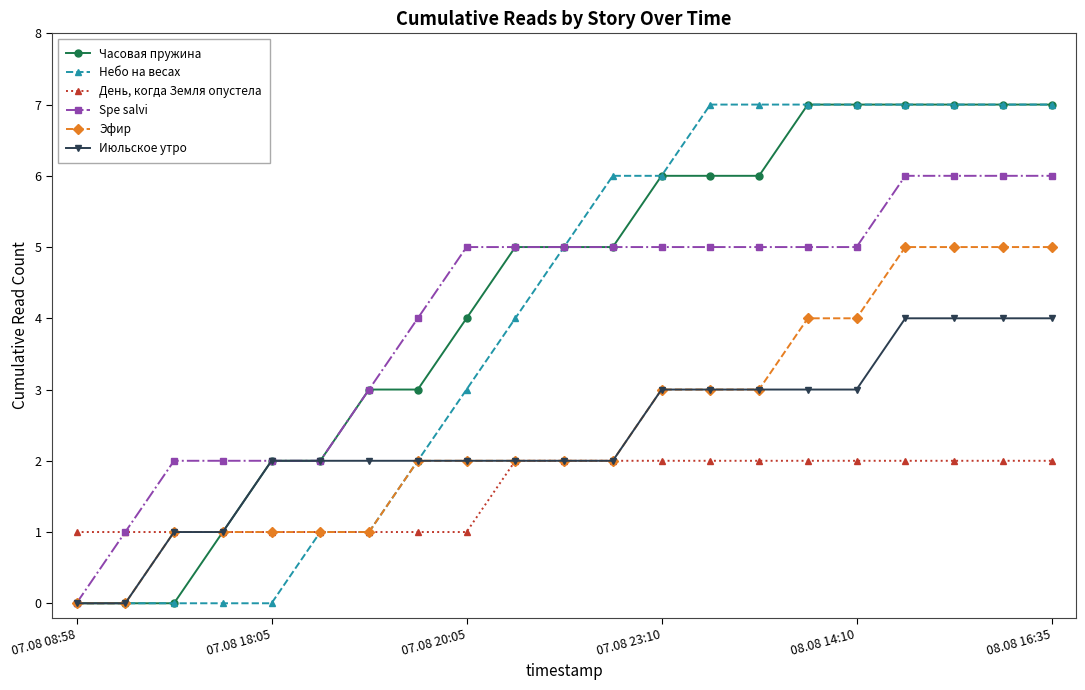

What is the greatest value displayed?

7